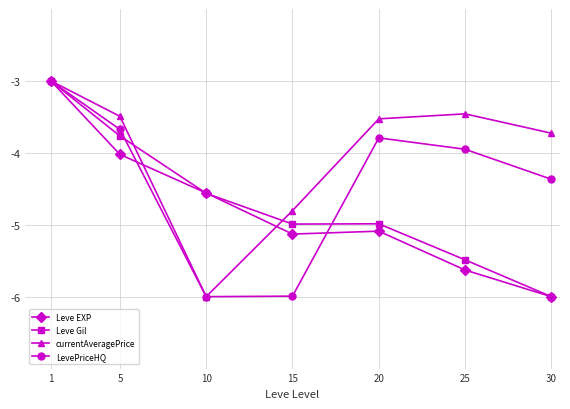

What is the total value across all series at 10?

-21.1